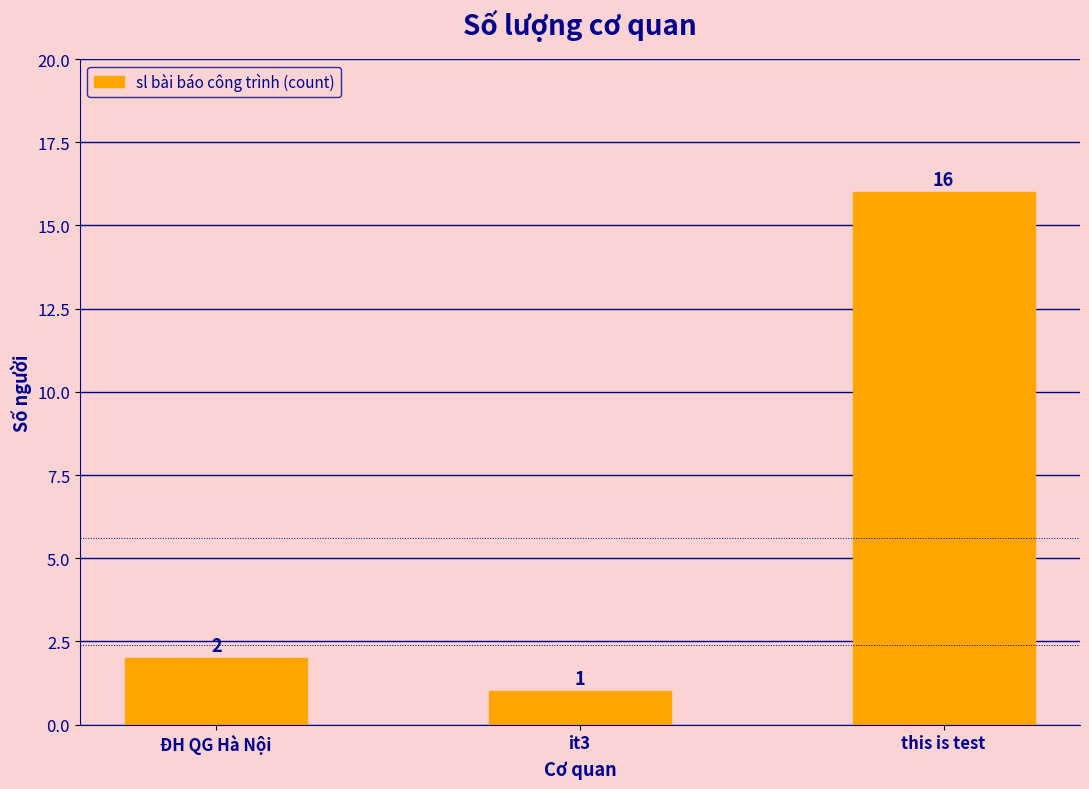

What position from the right is ĐH QG Hà Nội?

3